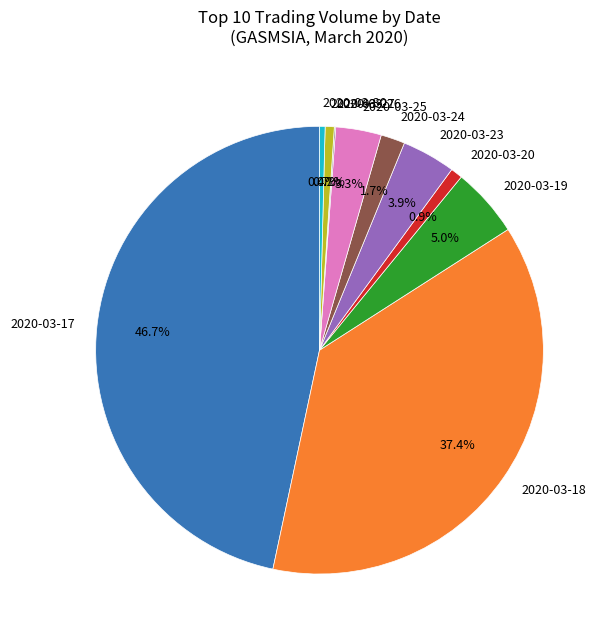

To the nearest percent, what is the difference between the largest and smallest slice percentages?

47%